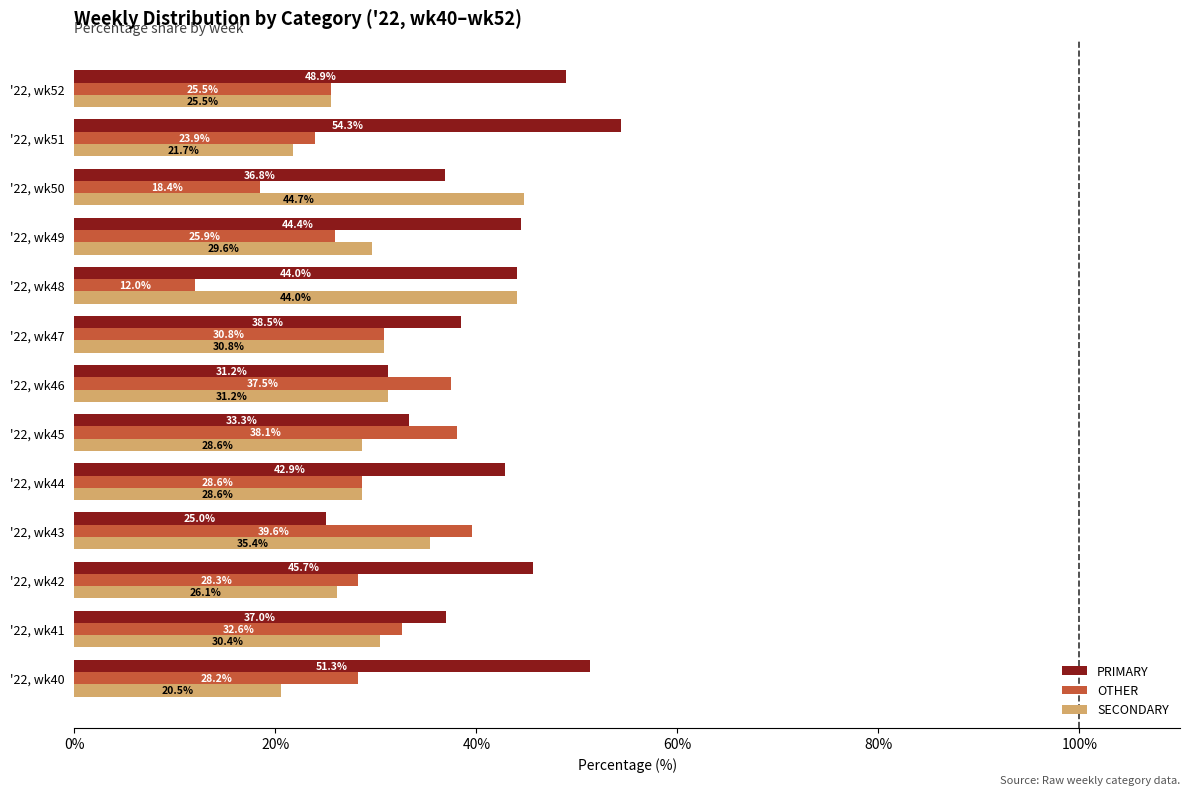

Rank the series by their maximum value, from lowest to highest.

OTHER, SECONDARY, PRIMARY